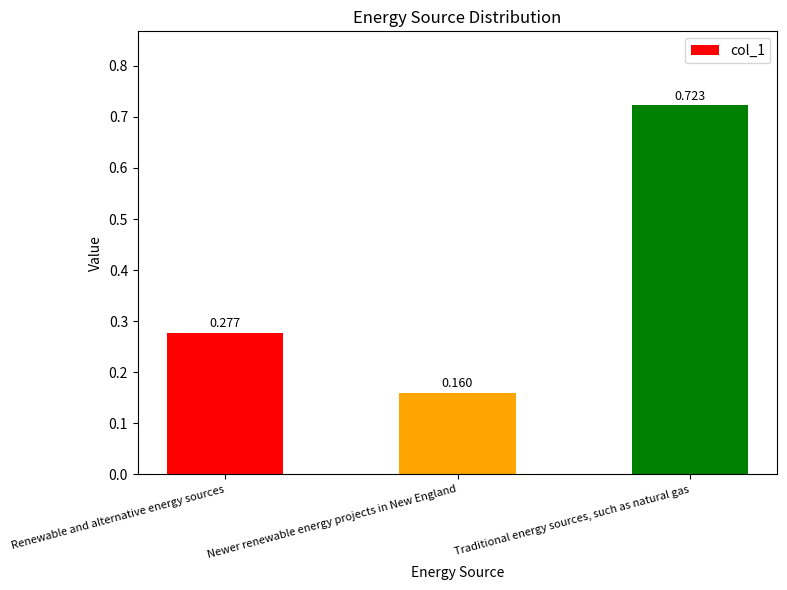

List the labels in order of value, smallest first.

Newer renewable energy projects in New England, Renewable and alternative energy sources, Traditional energy sources, such as natural gas